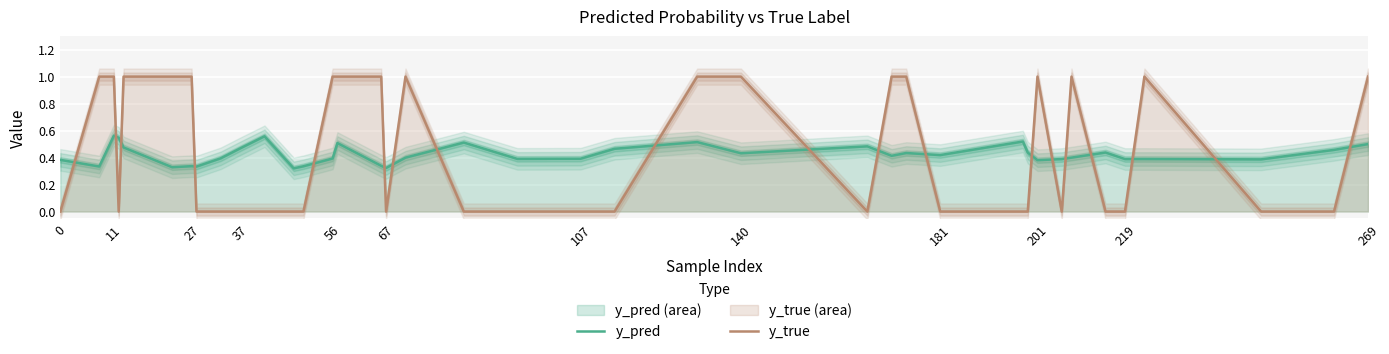

Which series ends up on top after the final intersection of y_true and y_pred?

y_true